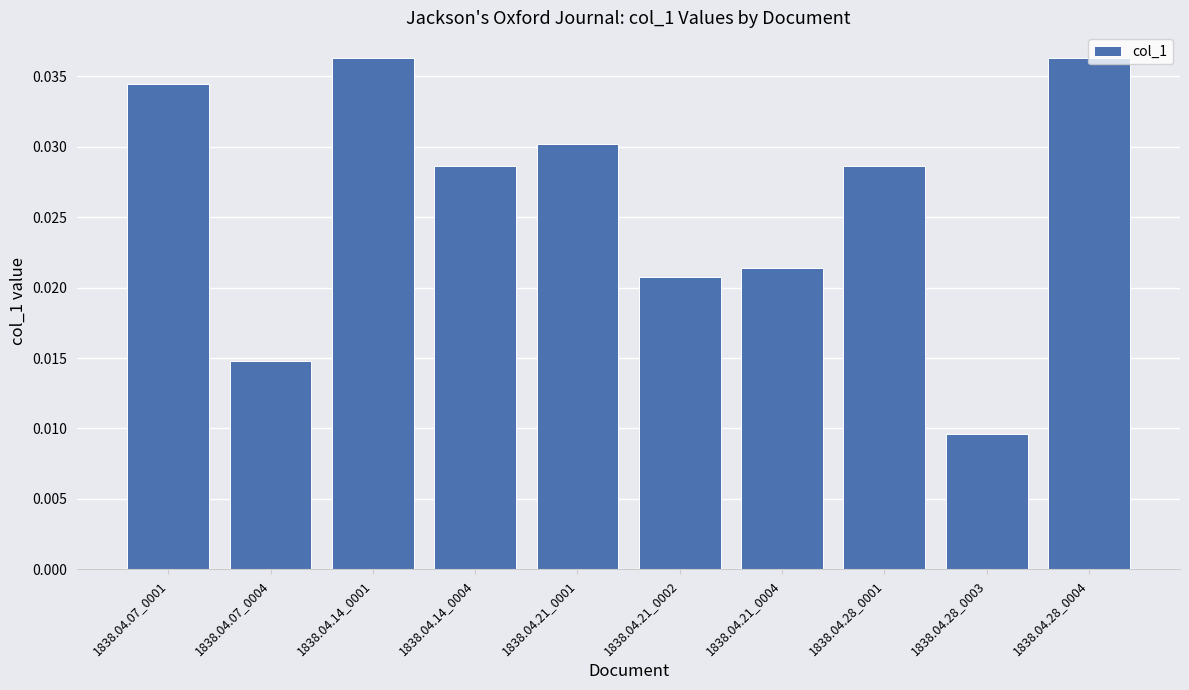

How many data points does each series have?

10